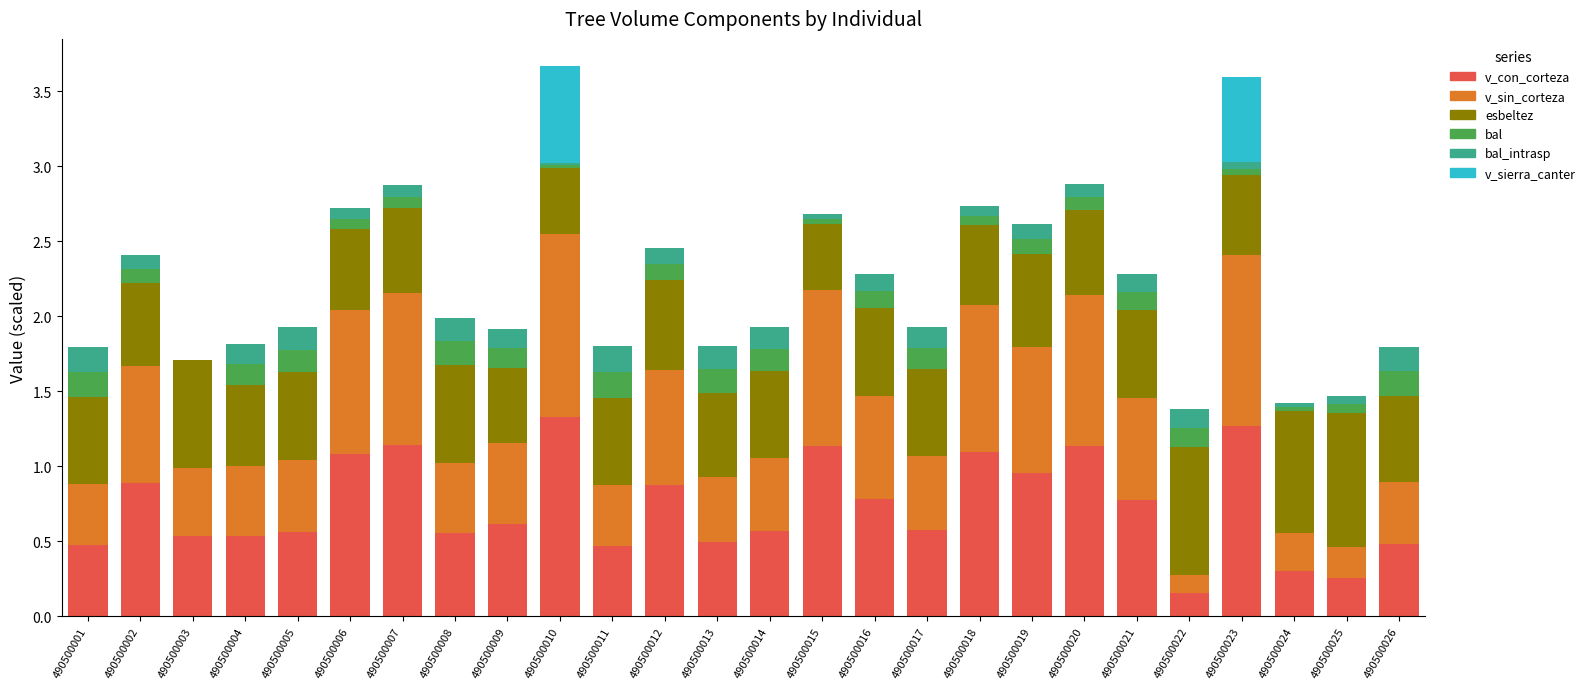

What is the total value across all series at 490500009?

1.9